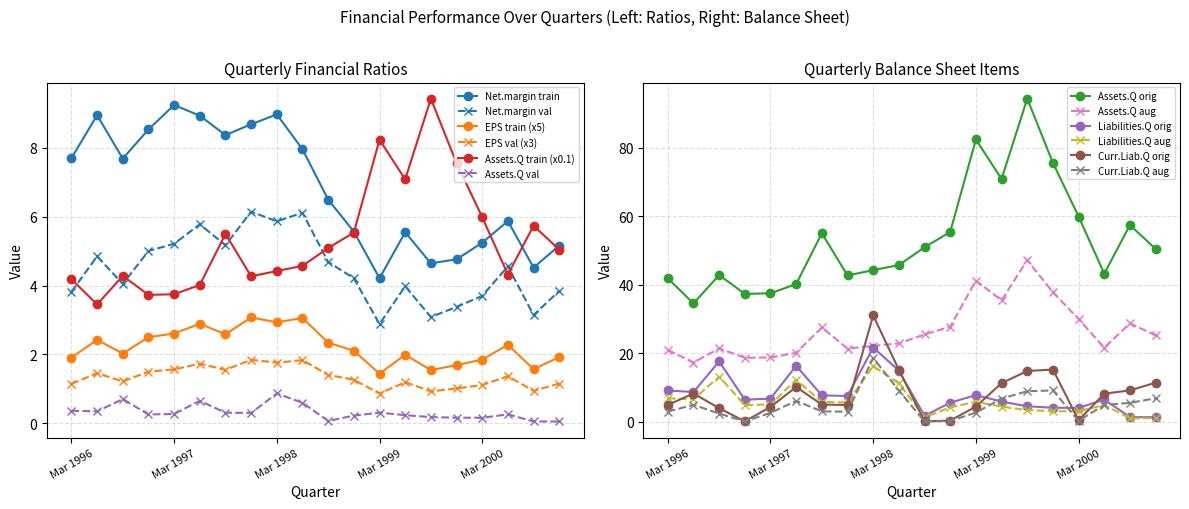

Which series has the widest spread of values?

Assets.Q